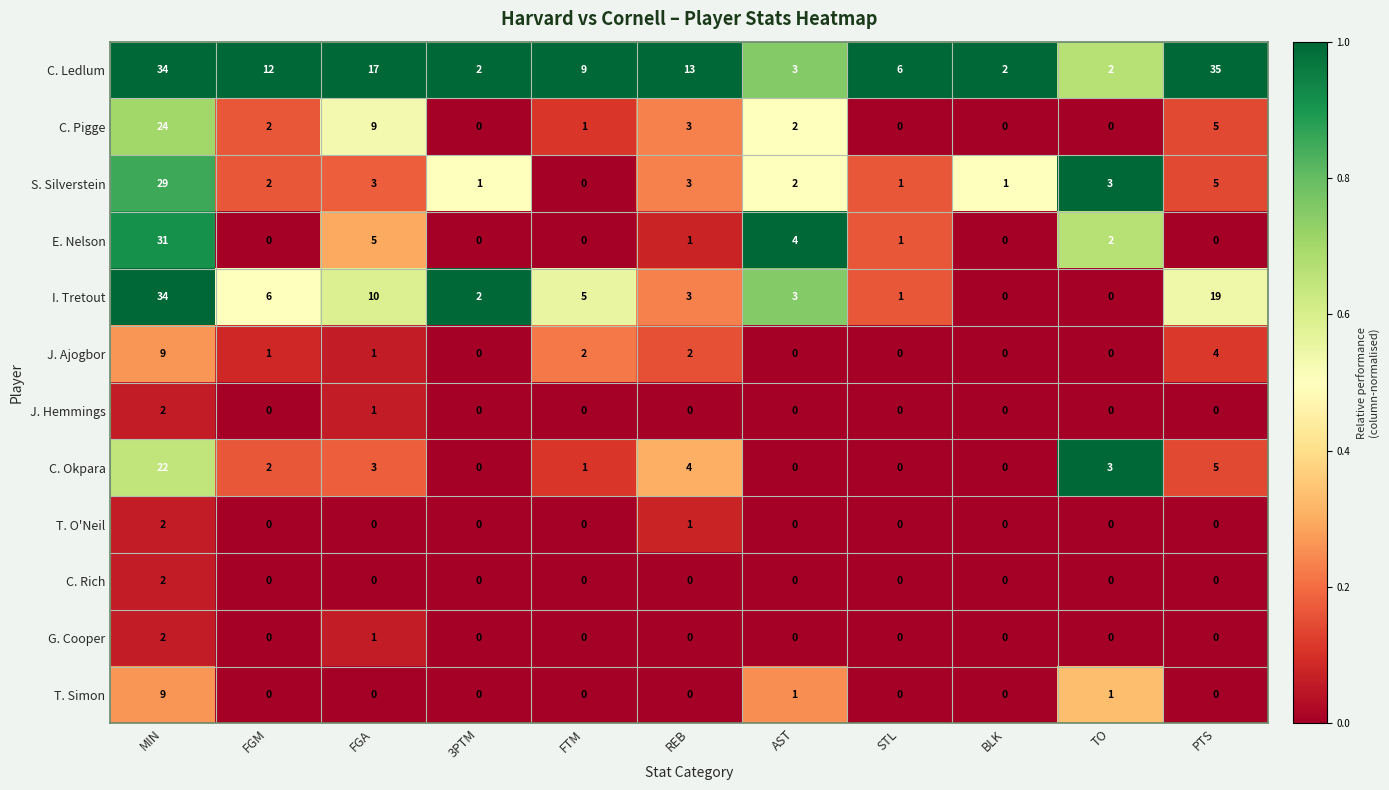

Which series has the largest range (max minus min)?

I. Tretout